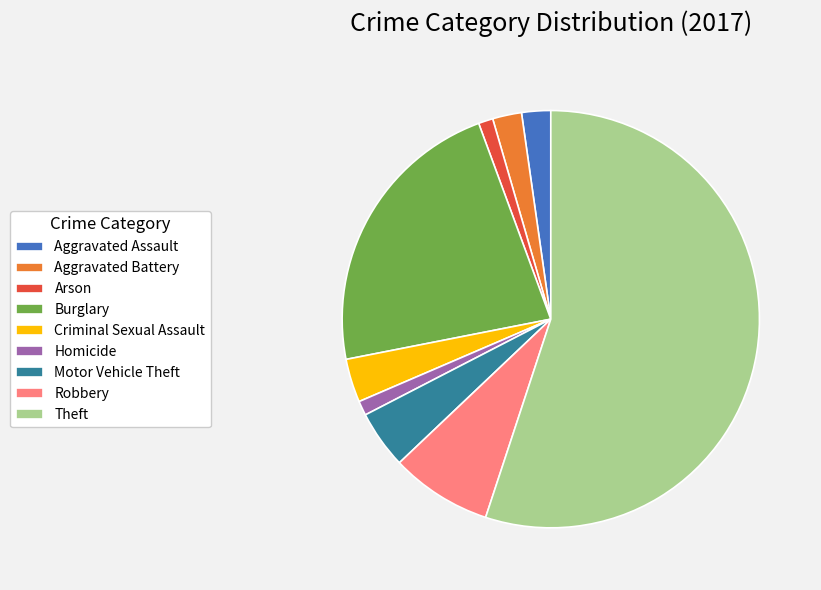

Is the sum of Theft and Criminal Sexual Assault greater than half?

Yes